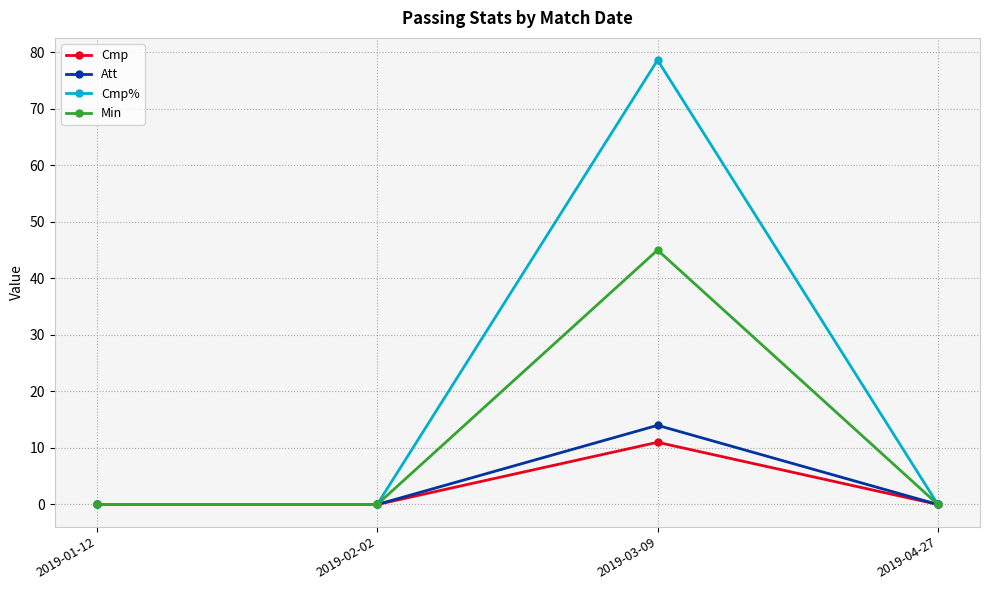

Reading left to right, what are all the values shown in this chart?

Cmp: 2019-01-12=0.0	2019-02-02=0.0	2019-03-09=11.0	2019-04-27=0.0
Att: 2019-01-12=0.0	2019-02-02=0.0	2019-03-09=14.0	2019-04-27=0.0
Cmp%: 2019-01-12=0.0	2019-02-02=0.0	2019-03-09=78.6	2019-04-27=0.0
Min: 2019-01-12=0.0	2019-02-02=0.0	2019-03-09=45.0	2019-04-27=0.0